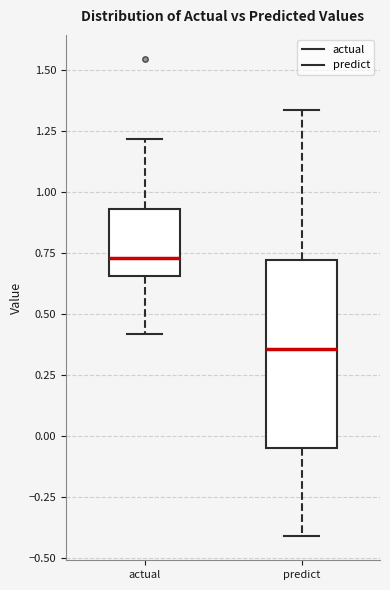

Reading left to right, transcribe this box plot: for each box, give where its median line is, the range the box spans, and where its two whiskers end, as read against the y-axis. The values are not printed on the chart, so give them approximately, as read against the axis.

actual: median 0.75, box 0.65 to 0.95, whiskers 0.40 to 1.20
predict: median 0.35, box -0.05 to 0.70, whiskers -0.40 to 1.35